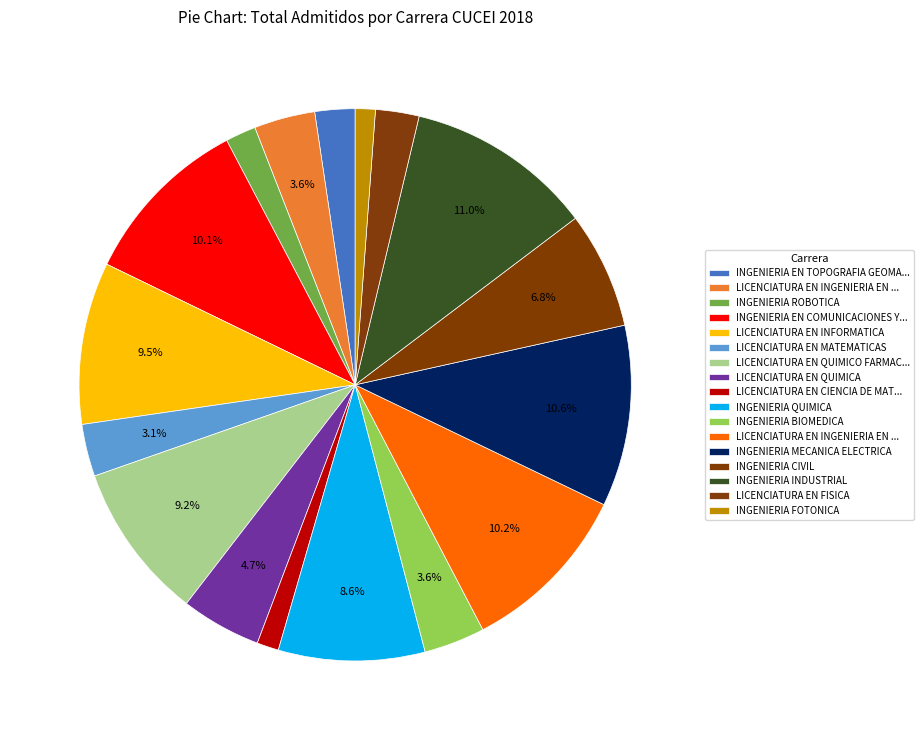

How many slices are in this pie chart?

17